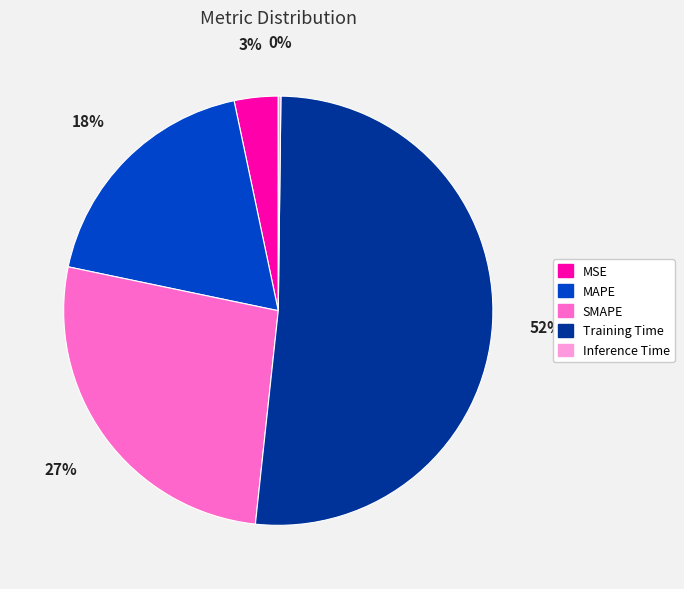

The SMAPE slice represents 27% of the pie. True or false?

True